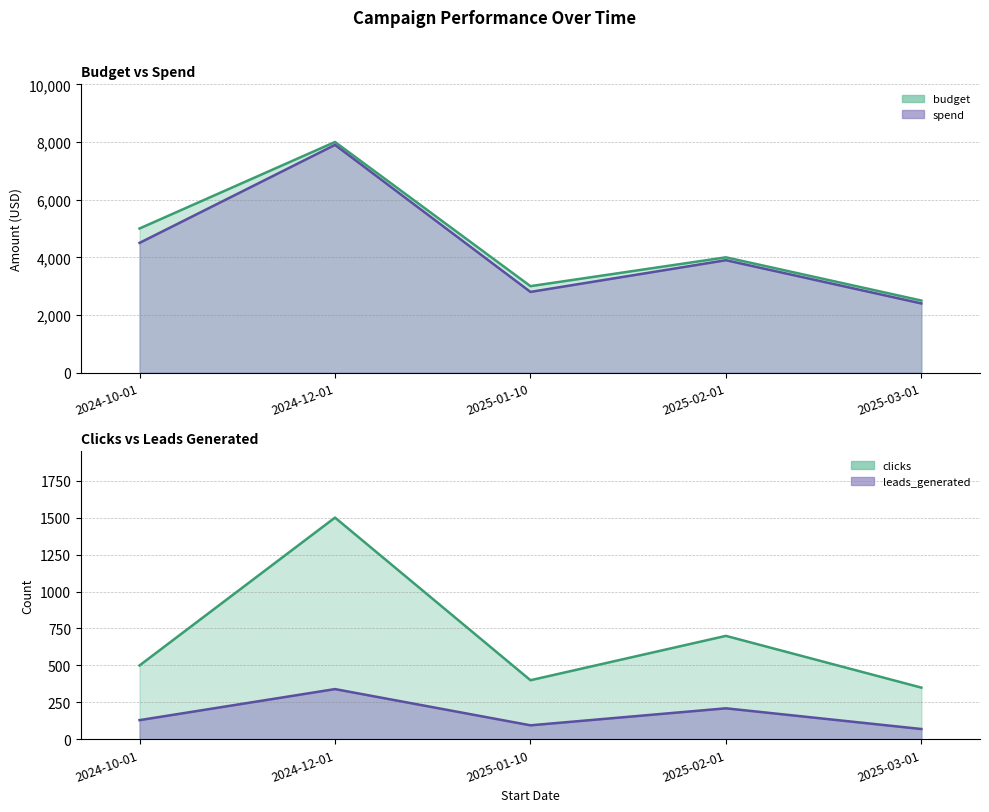

True or false: clicks and leads_generated intersect in this chart.

False